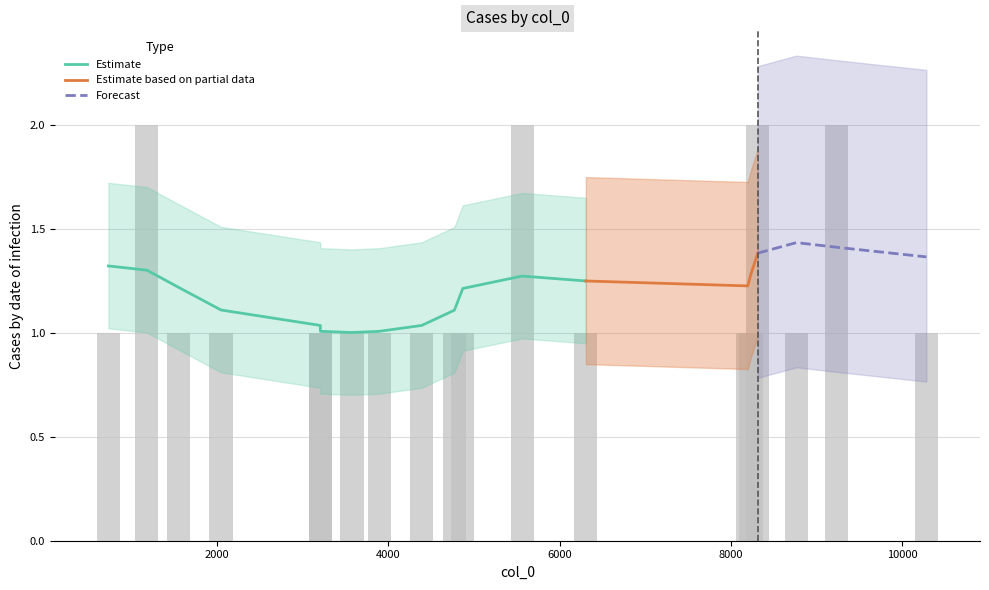

What is the maximum value shown in the chart?

2